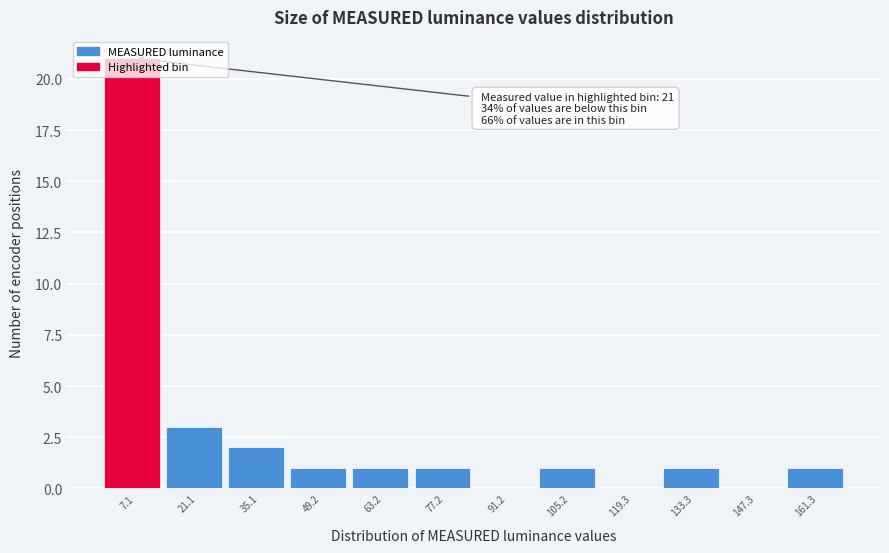

Over which range of the x-axis is the bar tallest?

0 to 14